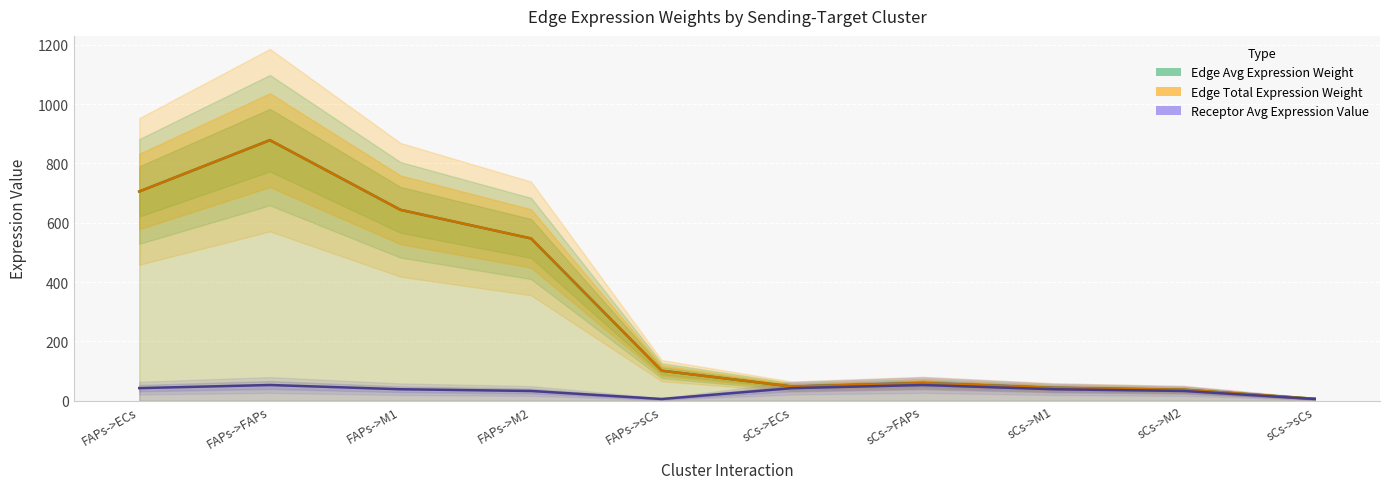

What position from the right is sCs->FAPs?

4